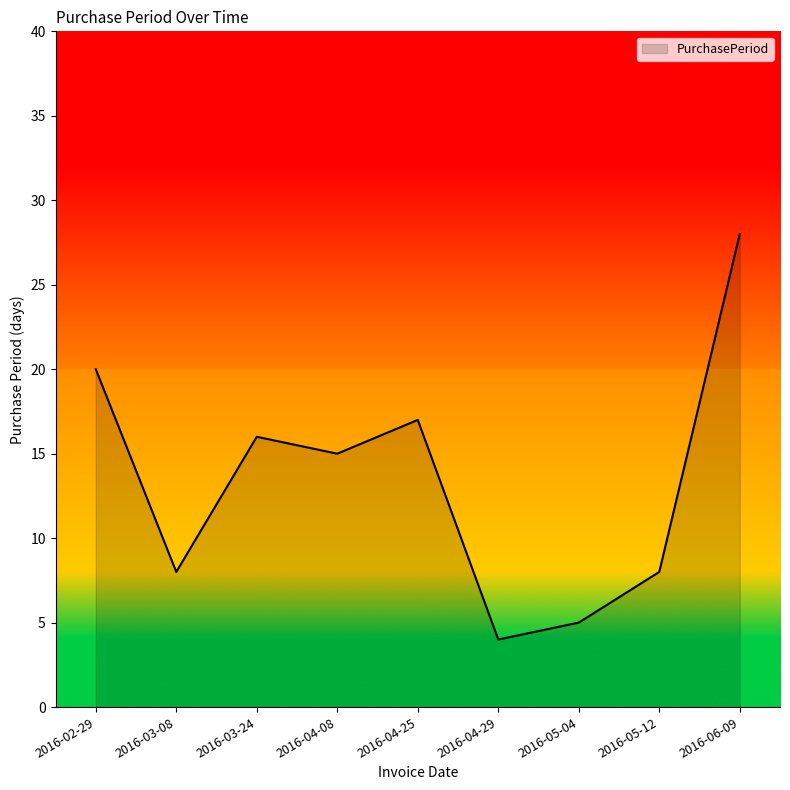

What is the maximum value shown in the chart?

28